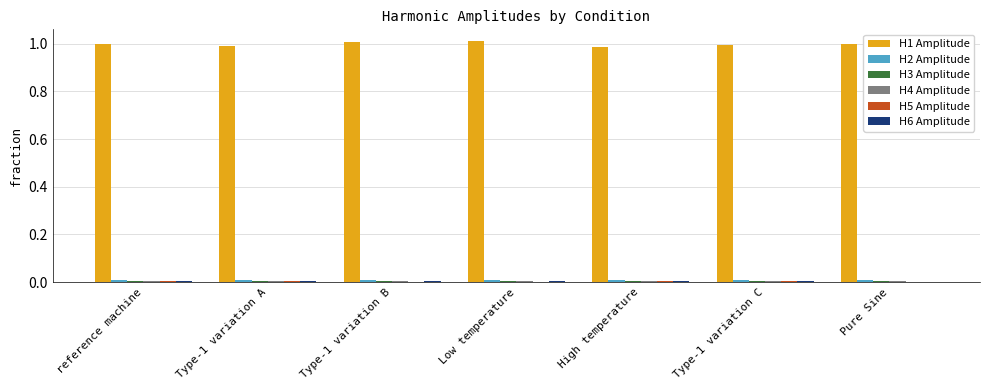

Which series has the largest total across all categories?

H1 Amplitude